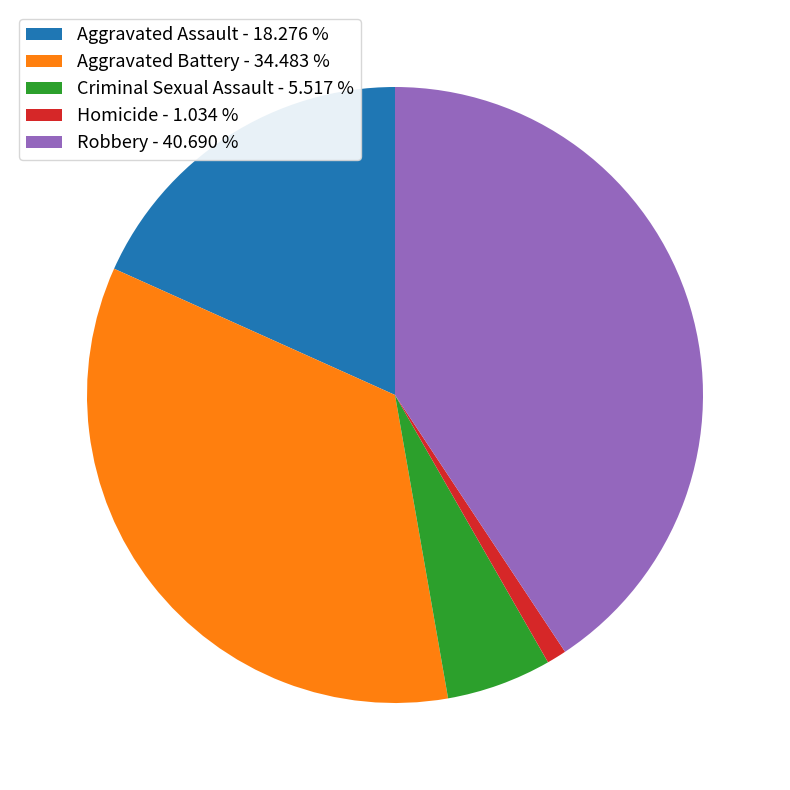

Is there a majority slice in this chart?

No